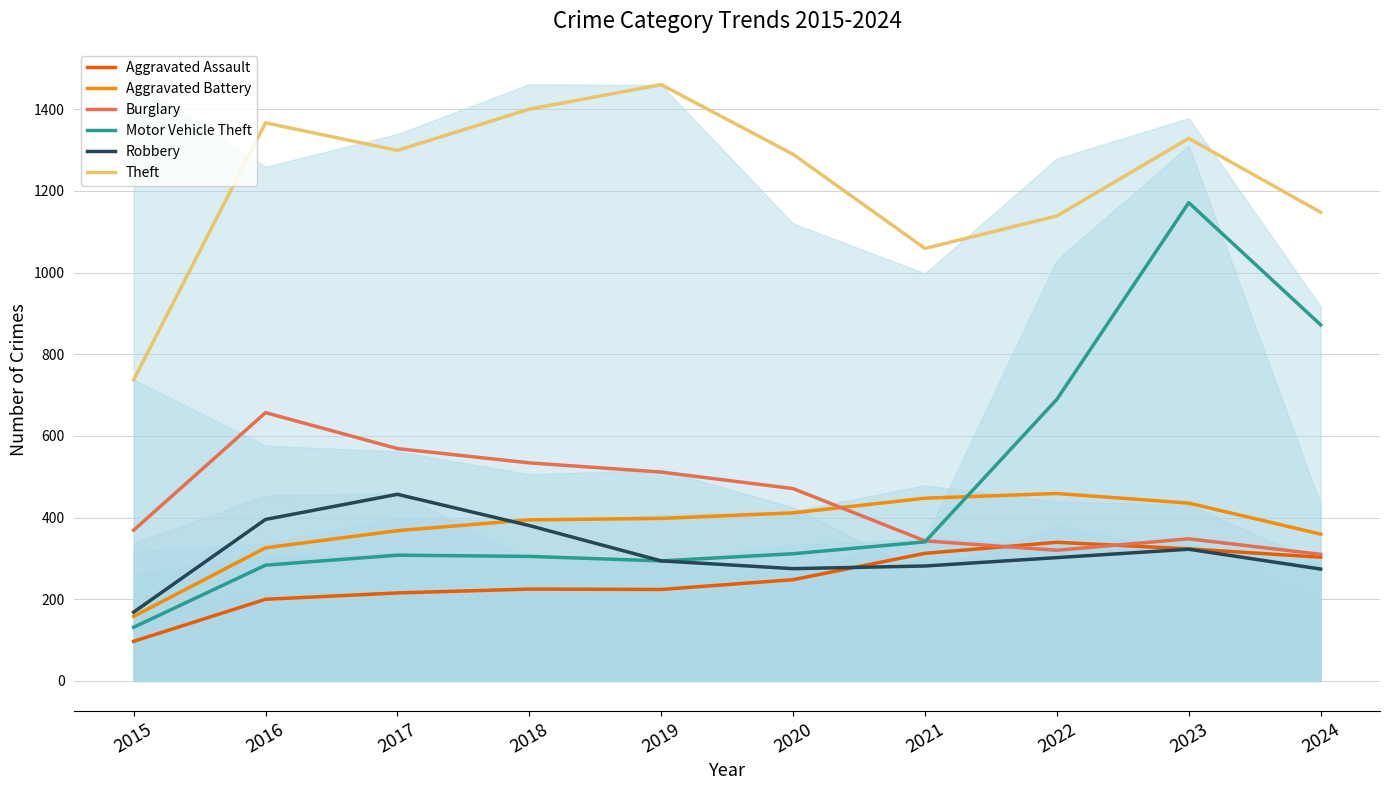

How many values in the Burglary series are below 471?

5